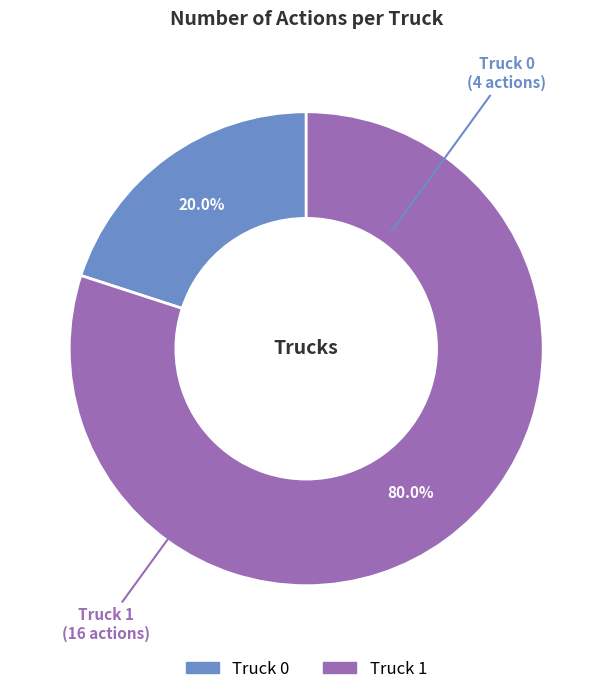

Which has a higher value, Truck 0 or Truck 1?

Truck 1